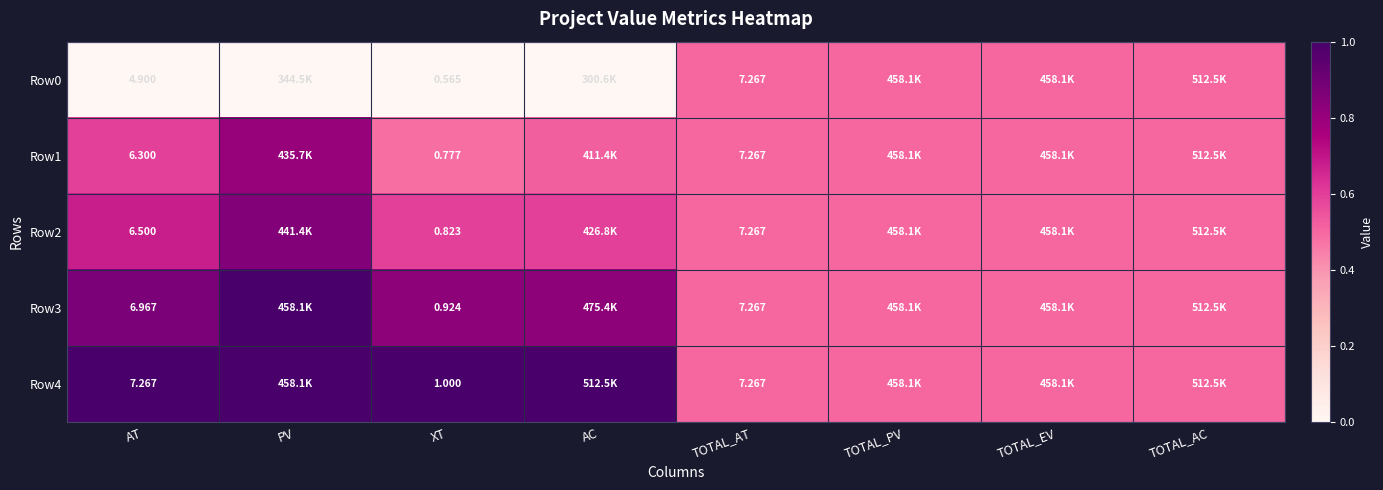

What is the sum of all Row0 values?

2.0